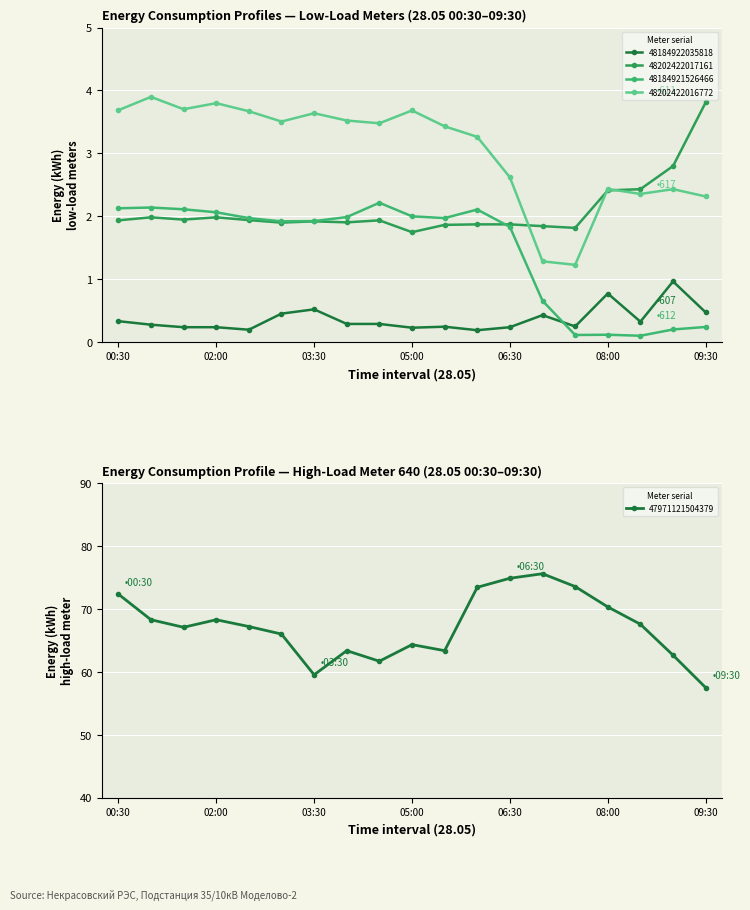

At which category is the sum across all series the highest?

06:30